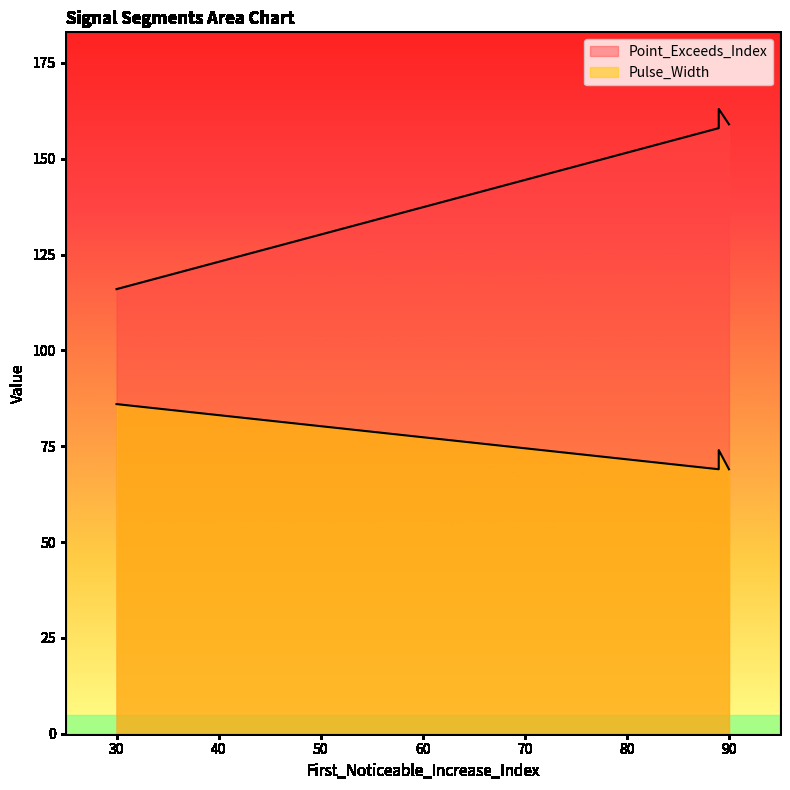

How many interior local peaks does the Point_Exceeds_Index series have?

1